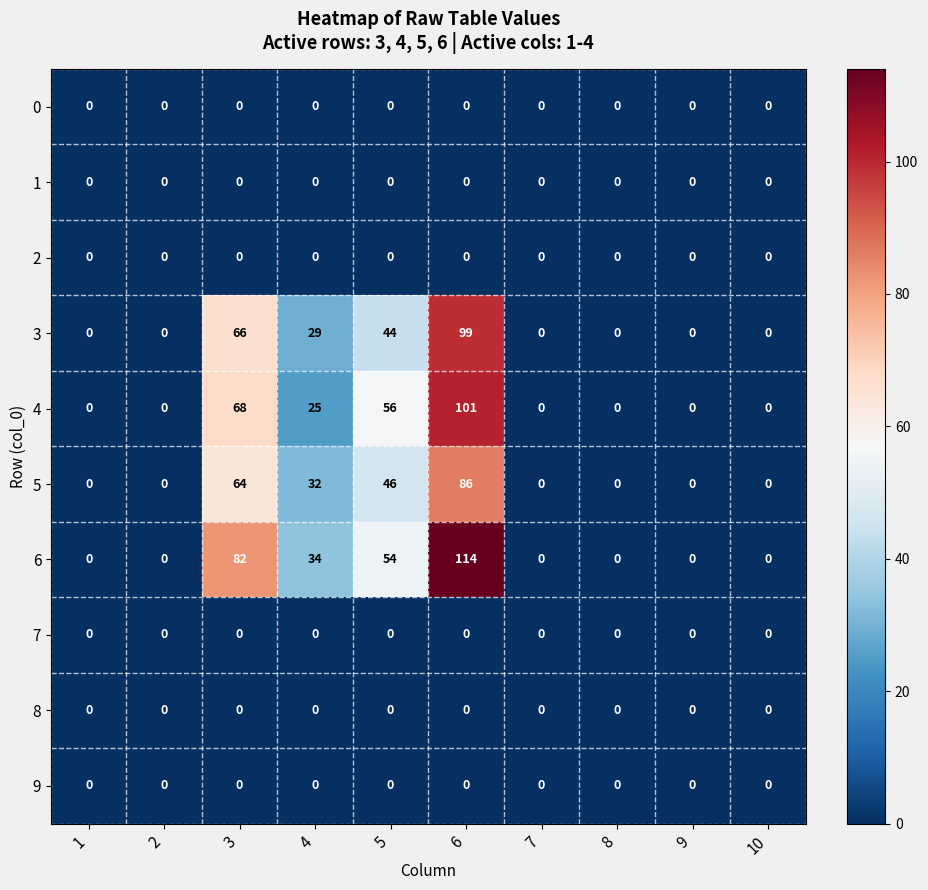

The value of 4 at 5 is 76. True or false?

False